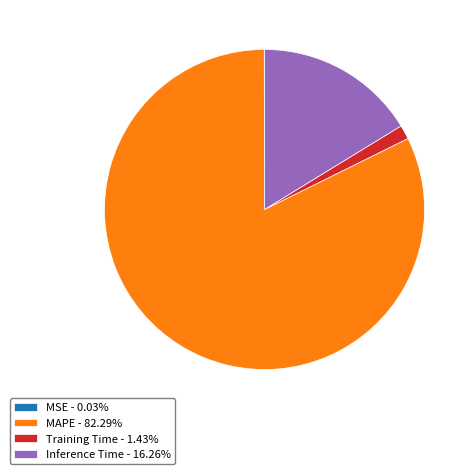

Is the sum of Inference Time - 16.26% and Training Time - 1.43% greater than half?

No